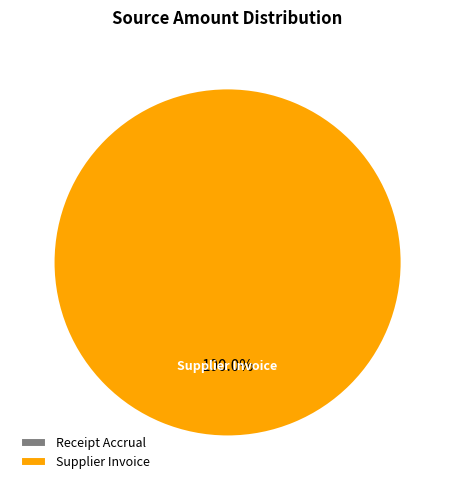

What percentage is NOT represented by Receipt Accrual?

100.0%